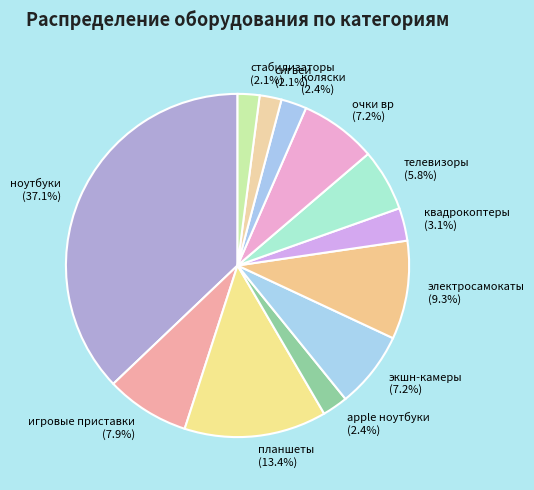

Do коляски and планшеты together represent more than half of the pie?

No